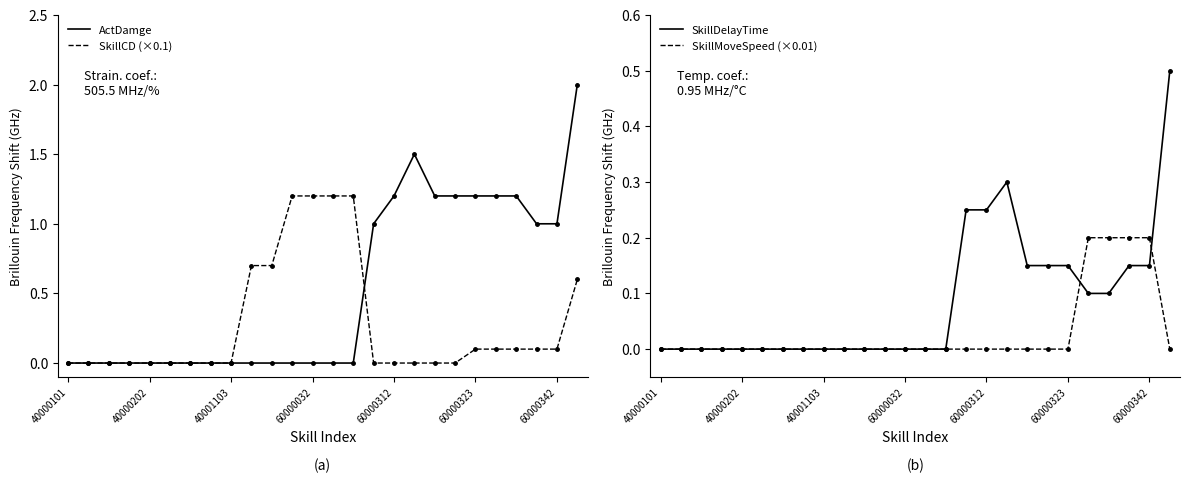

How many lines are shown in the chart?

4